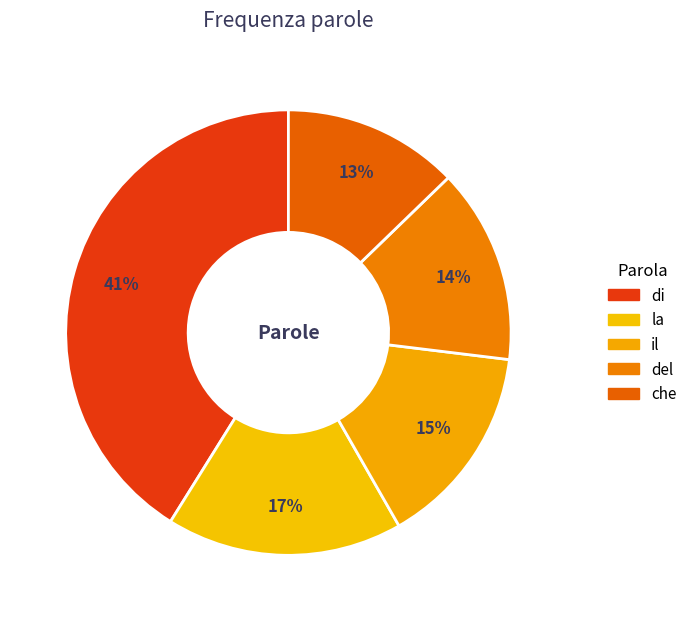

Do la and di together represent more than half of the pie?

Yes